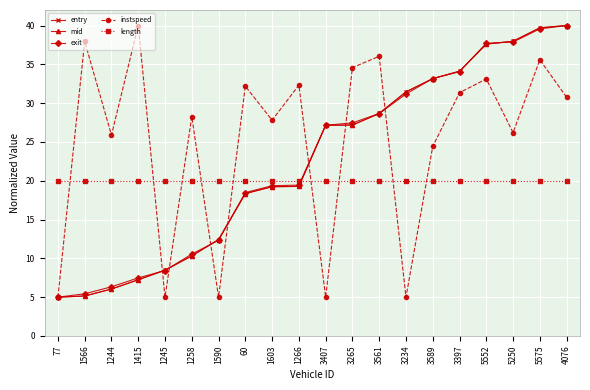

What is the minimum value shown in the chart?

5.0